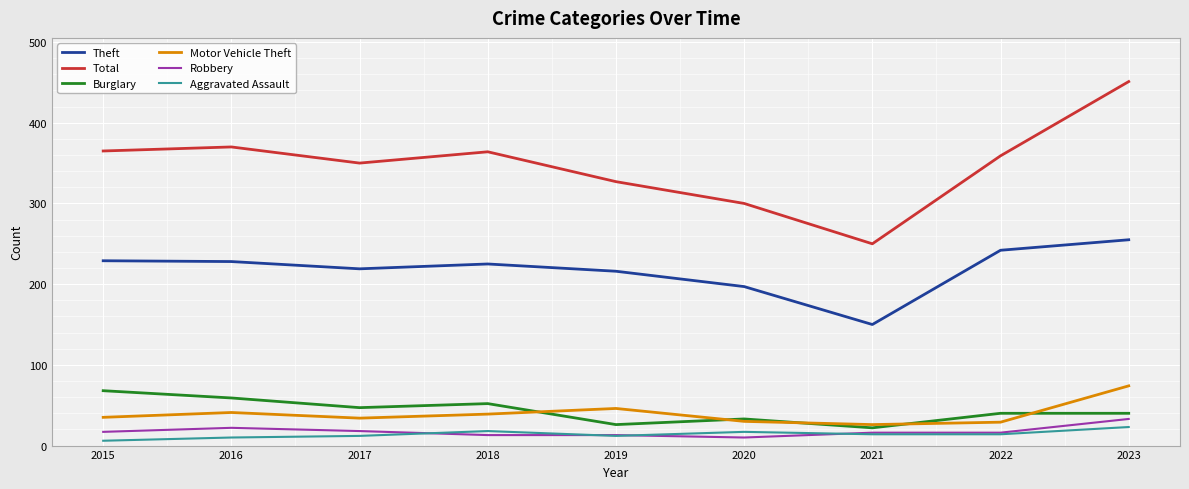

Is the value of Robbery at 2021 greater than the value of Burglary at 2022?

No